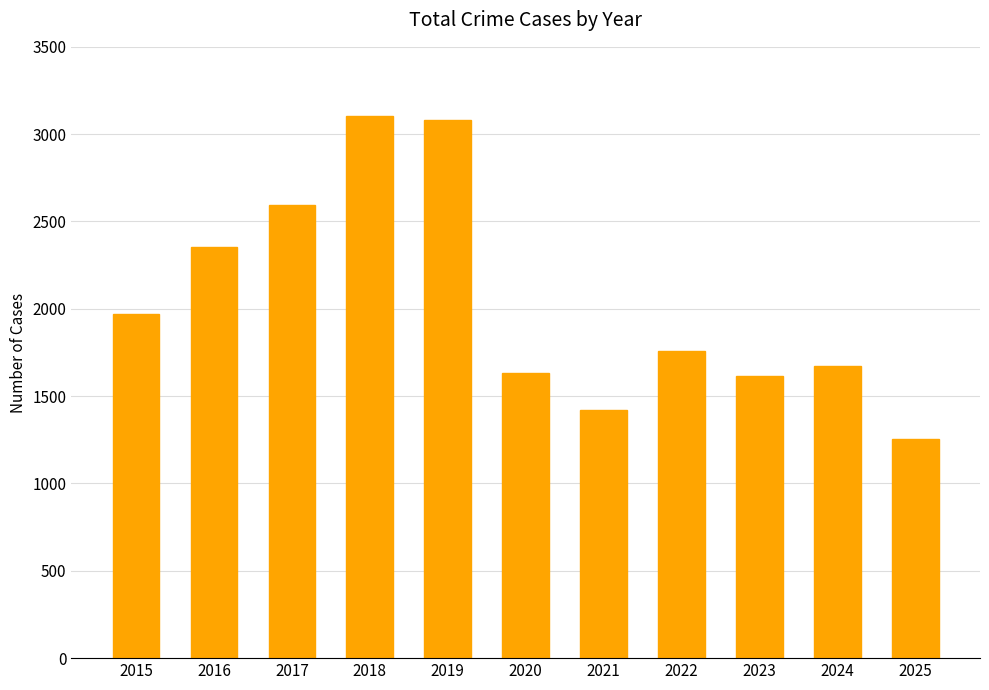

What is the value of the 9th bar from the left?

1613